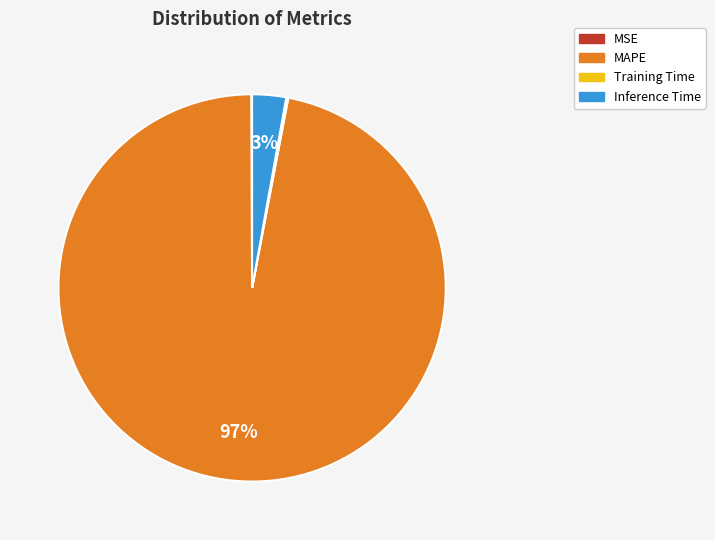

Does MAPE represent more than half of the total?

Yes